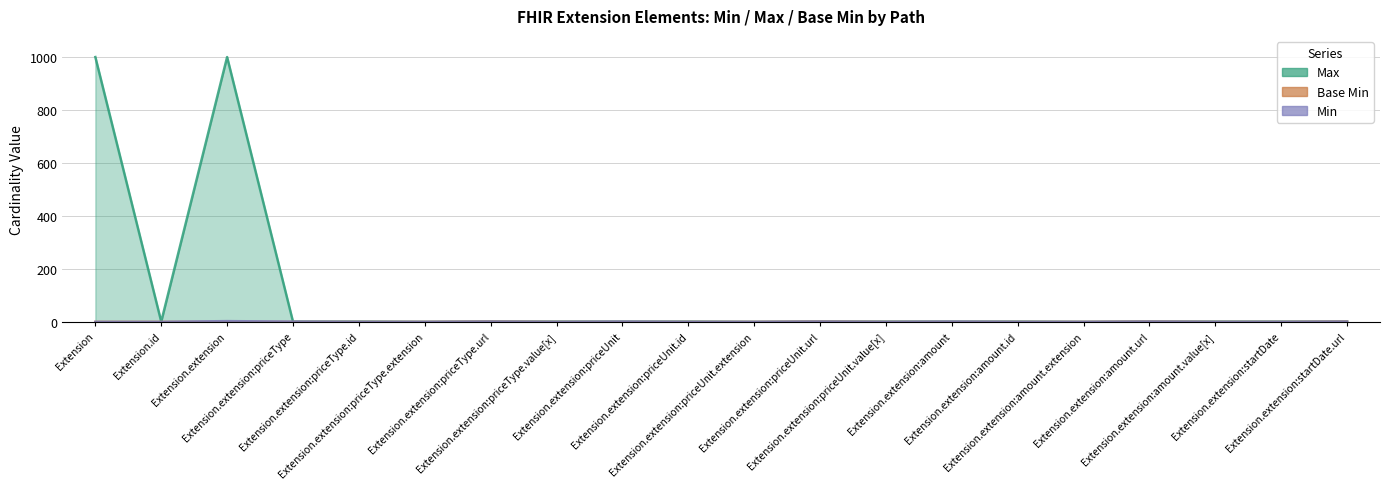

Does the chart display data point markers on the line(s)?

No